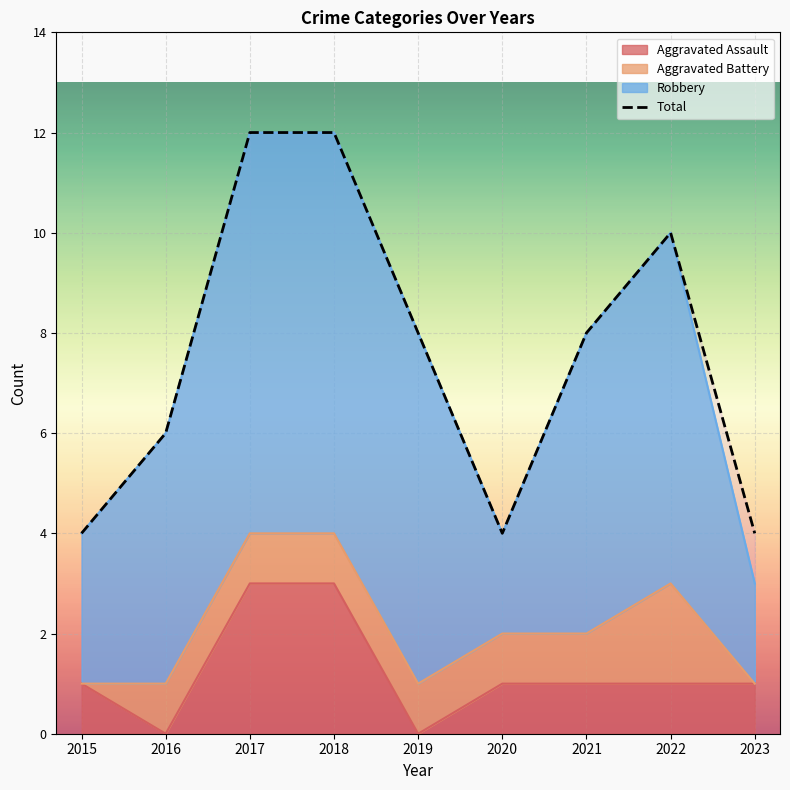

At which label does Aggravated Assault reach its minimum?

2016